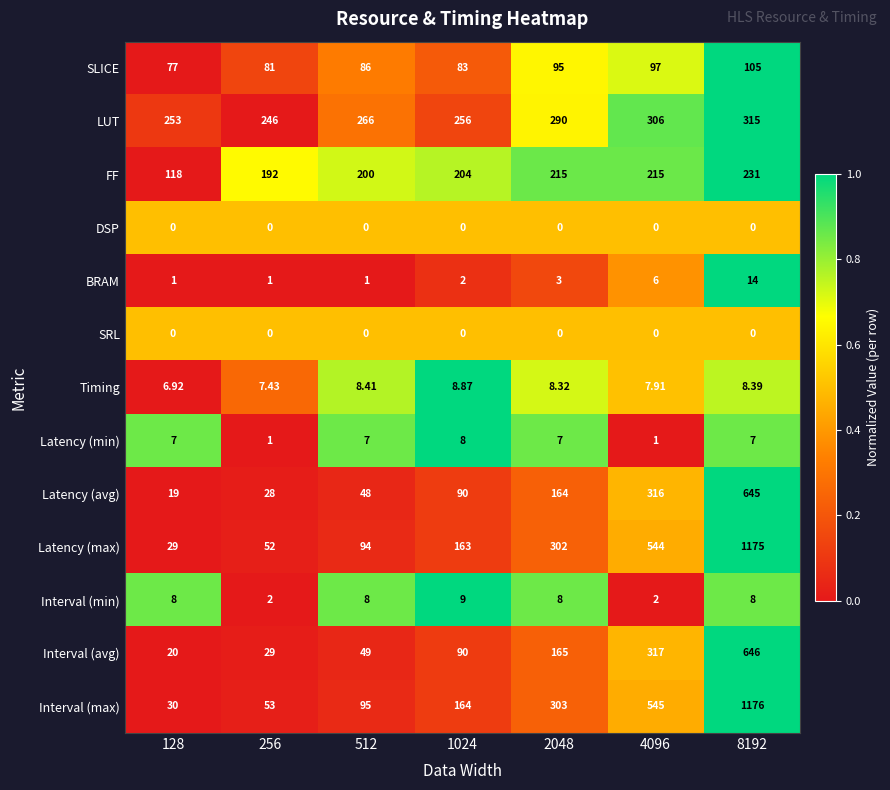

Is the value of Latency (max) at 256 greater than the value of FF at 1024?

No